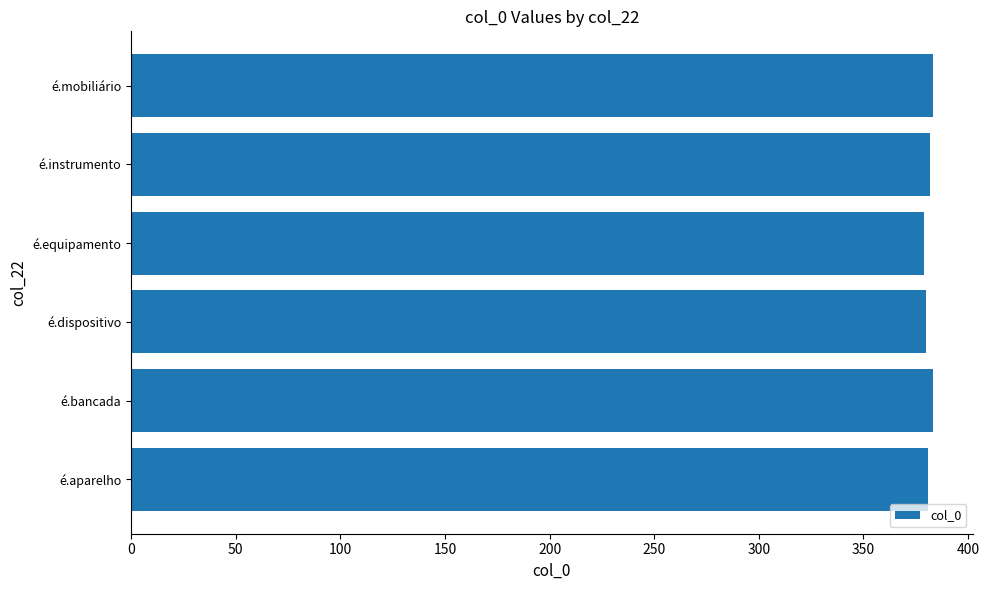

What is the ratio of the value at é.aparelho to the value at é.mobiliário?

1.0